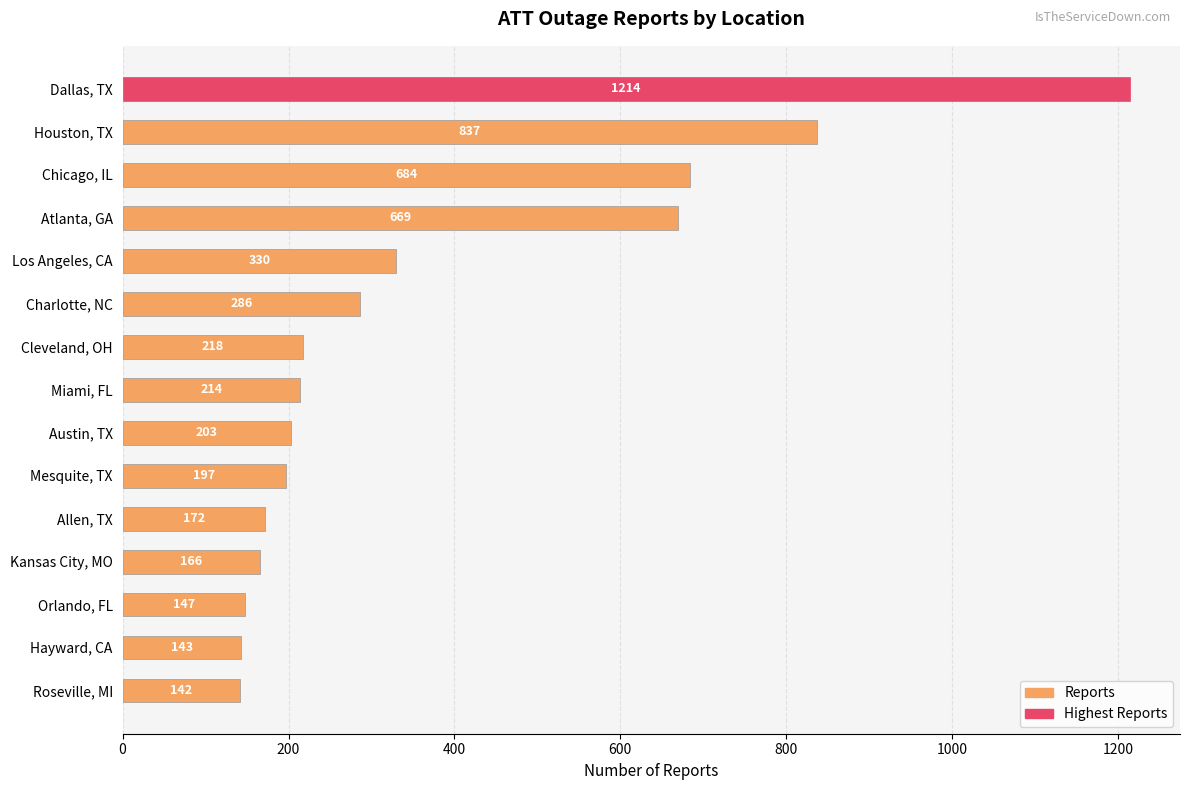

Is it true that the value at Los Angeles, CA is 563?

False